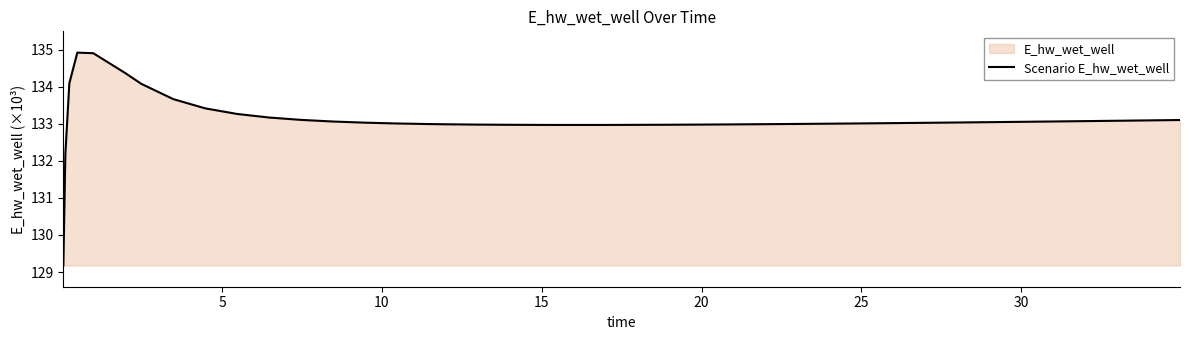

Reading left to right, list all the values displayed in this chart.

129.2	132.2	134.1	134.9	134.9	134.4	134.1	133.7	133.4	133.3	133.2	133.1	133.1	133.0	133.0	133.0	133.0	133.0	133.0	133.0	133.0	133.0	133.0	133.0	133.0	133.0	133.0	133.0	133.0	133.0	133.0	133.0	133.0	133.0	133.1	133.1	133.1	133.1	133.1	133.1